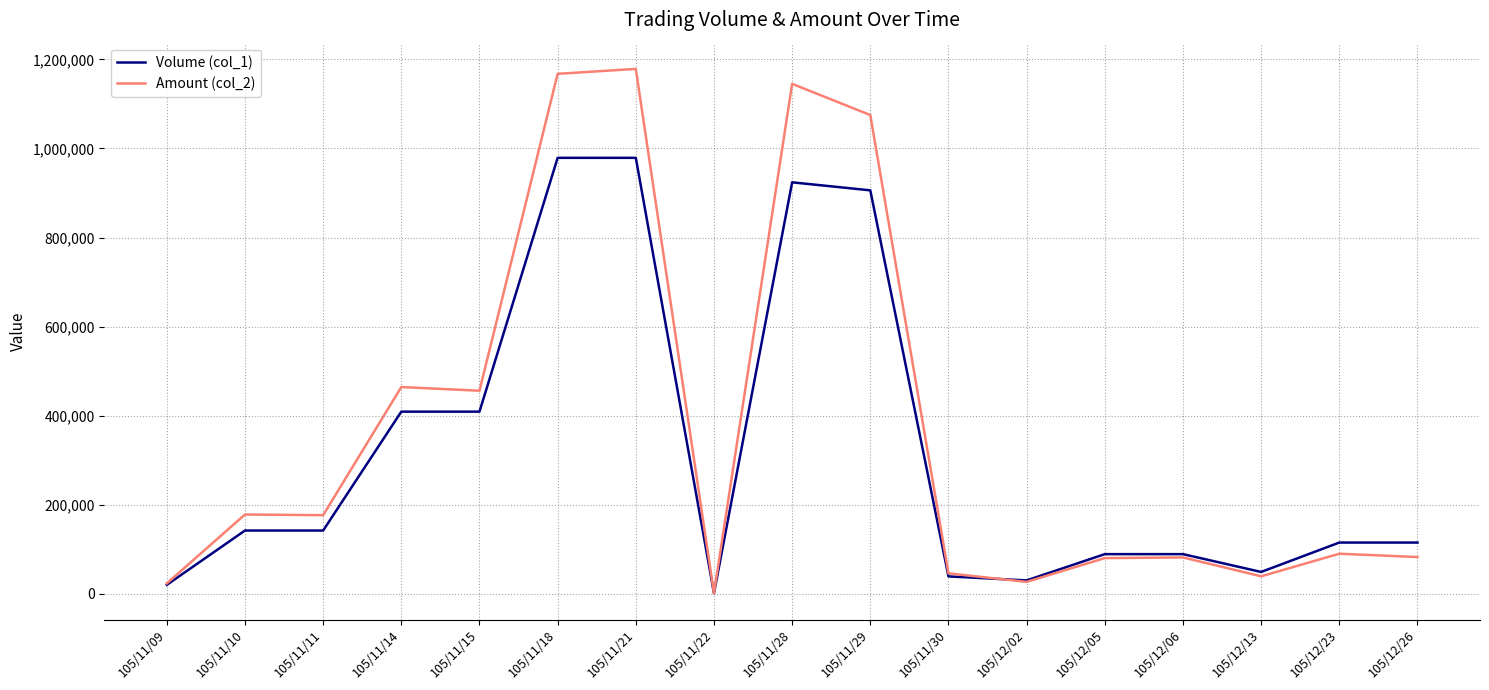

Does the chart display data point markers on the line(s)?

No